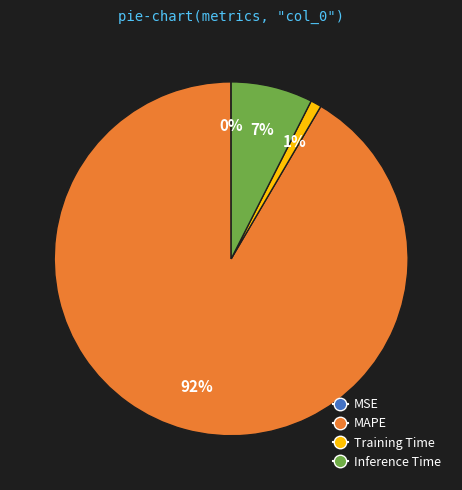

To the nearest percent, what is the average slice percentage?

25%